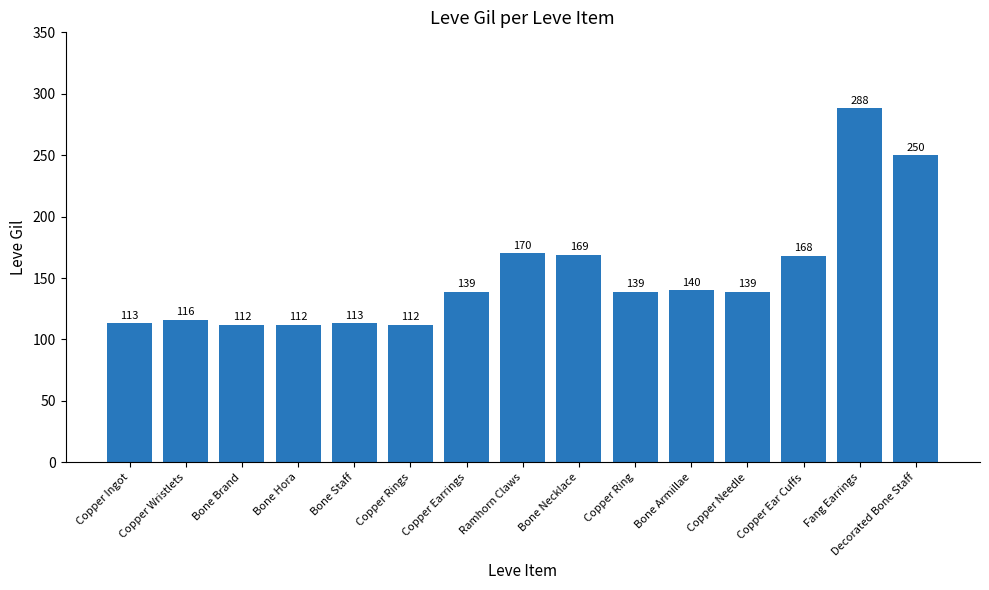

What is the difference between the second highest and minimum values?

138